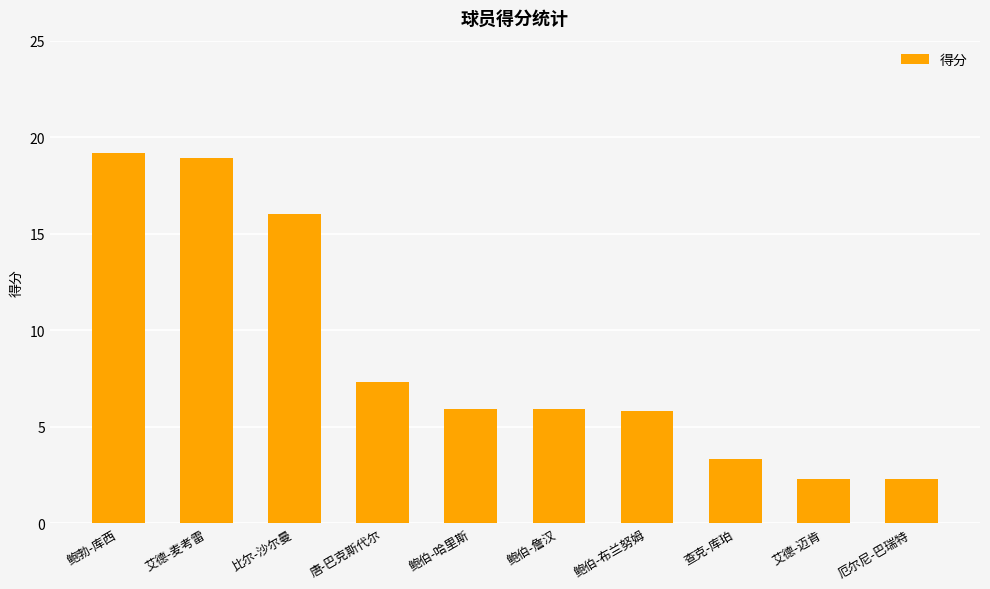

What is the label of the 3rd bar from the right?

查克-库珀